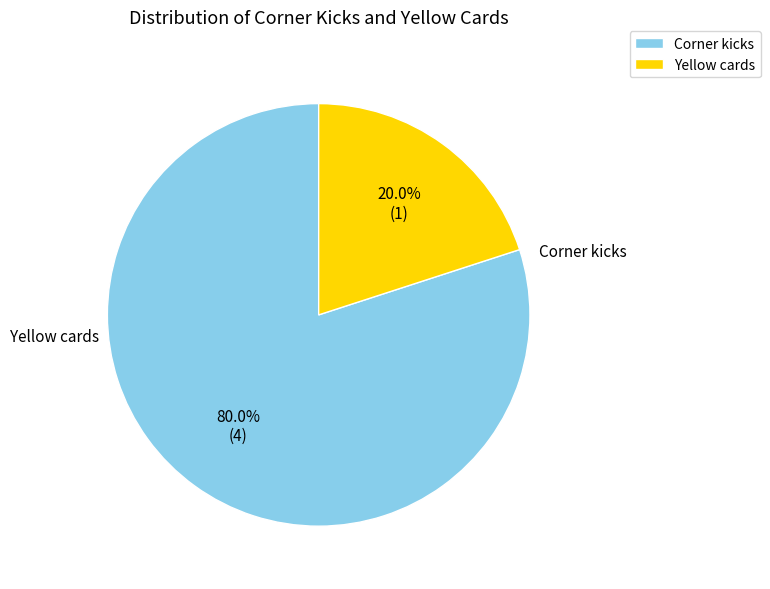

Between Yellow cards and Corner kicks, which is larger?

Corner kicks